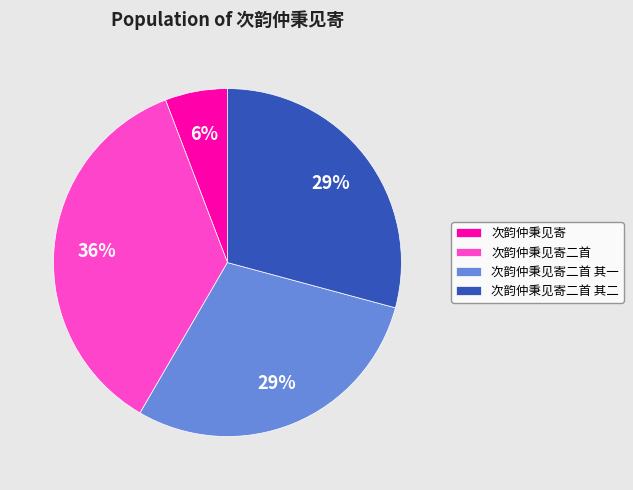

Does any single category account for the majority?

No